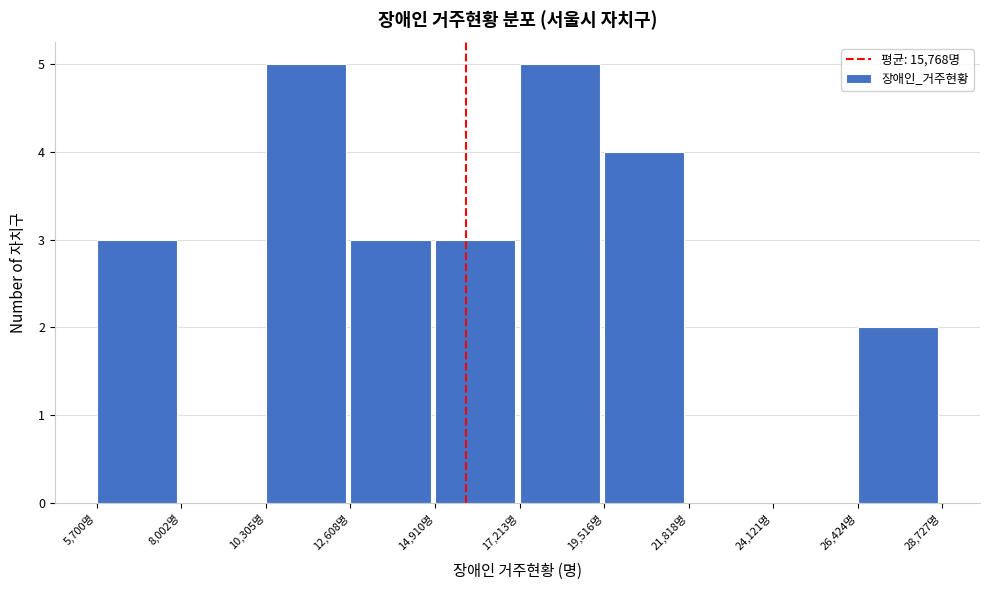

Reading left to right, list every bar in this chart as the range it spans on the x-axis followed by its height. Neither the bar edges nor the heights are printed on the chart, so give them approximately, as read against the axes.

5500 to 8000: 3
8000 to 10500: 0
10500 to 12500: 5
12500 to 15000: 3
15000 to 17000: 3
17000 to 19500: 5
19500 to 22000: 4
22000 to 24000: 0
24000 to 26500: 0
26500 to 28500: 2